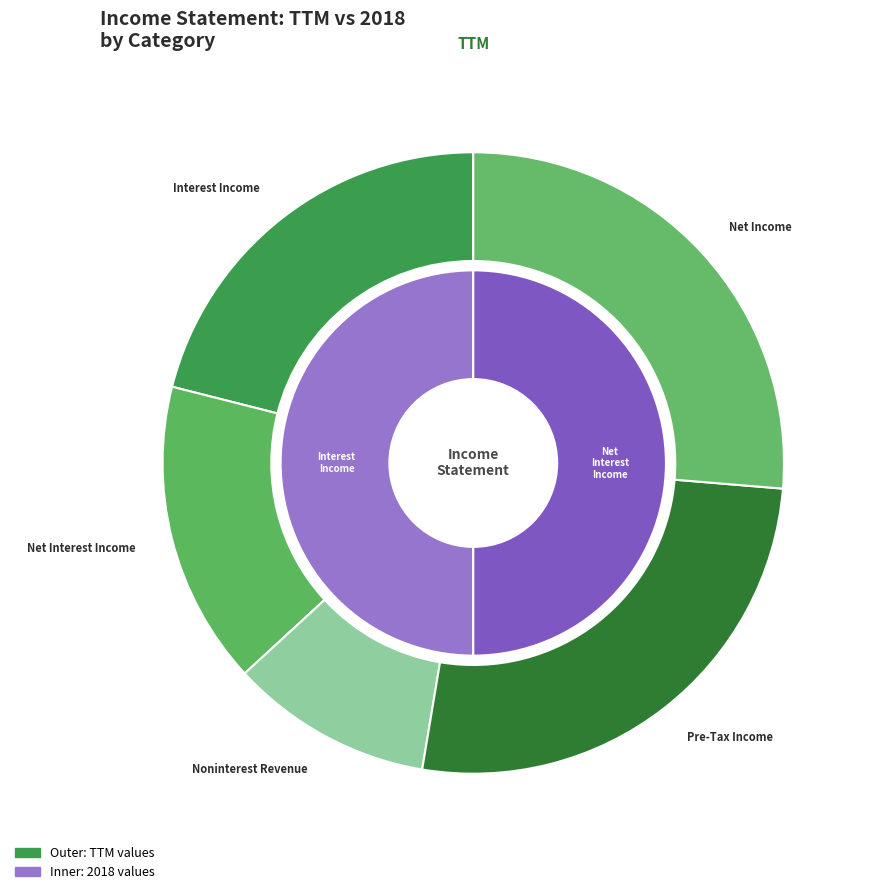

The Pre-Tax Income slice represents 26% of the pie. True or false?

True